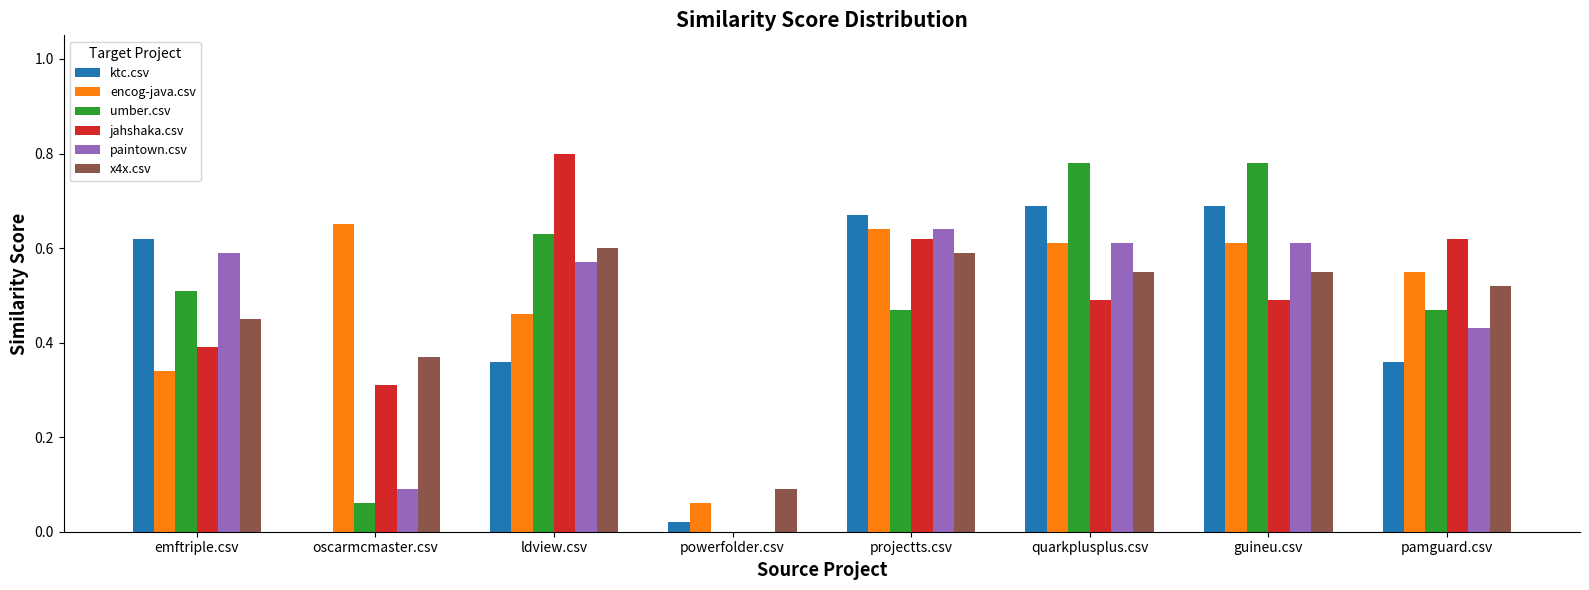

Between projectts.csv and pamguard.csv, which series saw the biggest shift?

ktc.csv